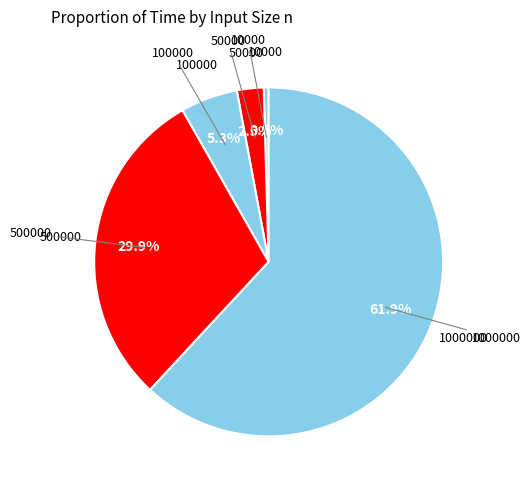

How many slices are in this pie chart?

5